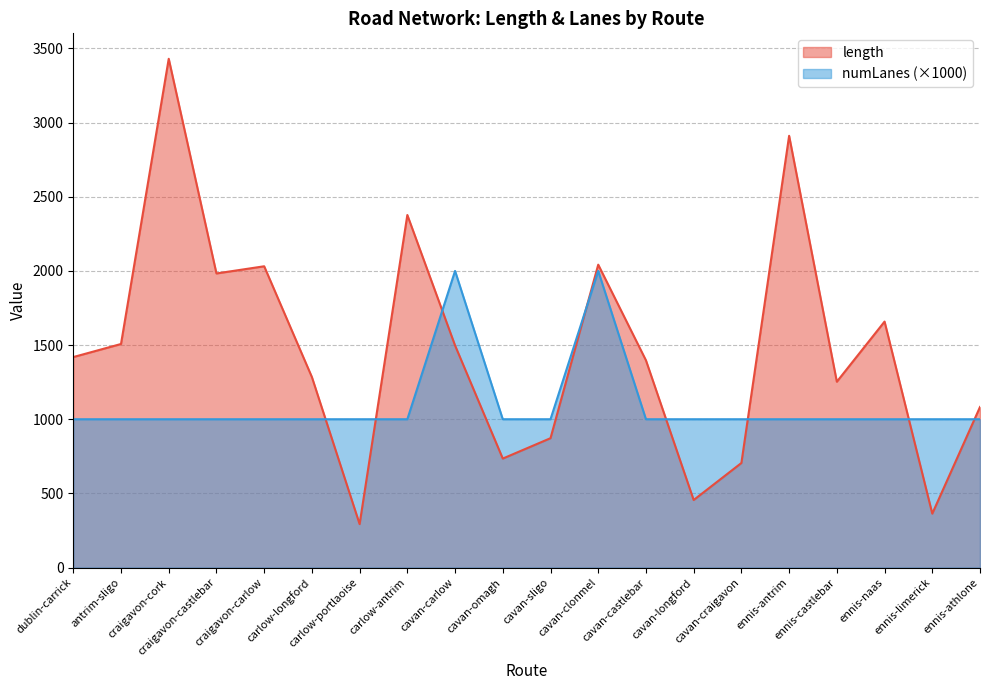

The length series shows 923.1 at cavan-clonmel. True or false?

False